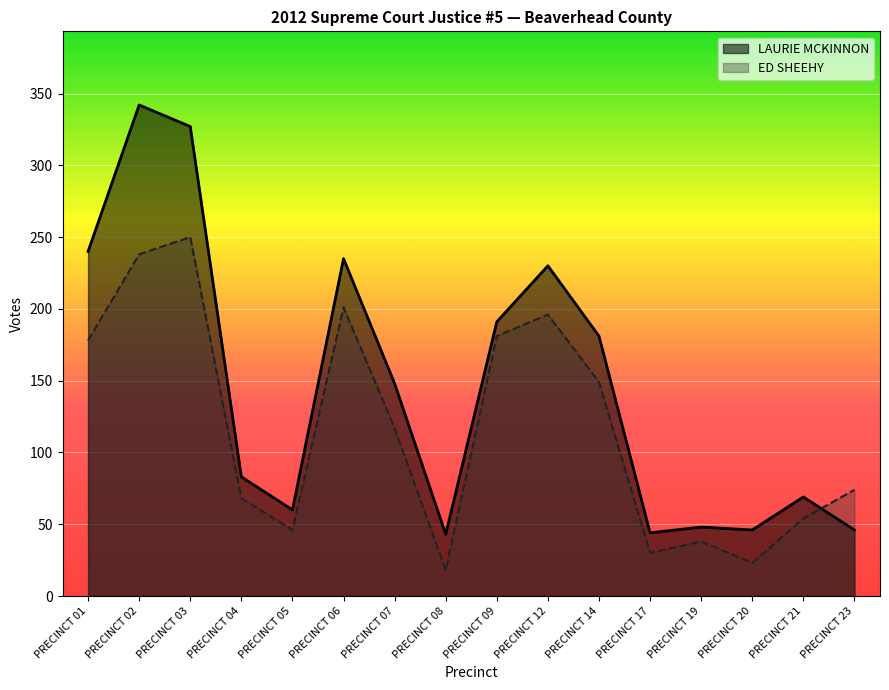

What are all the series names shown in the legend?

LAURIE MCKINNON, ED SHEEHY